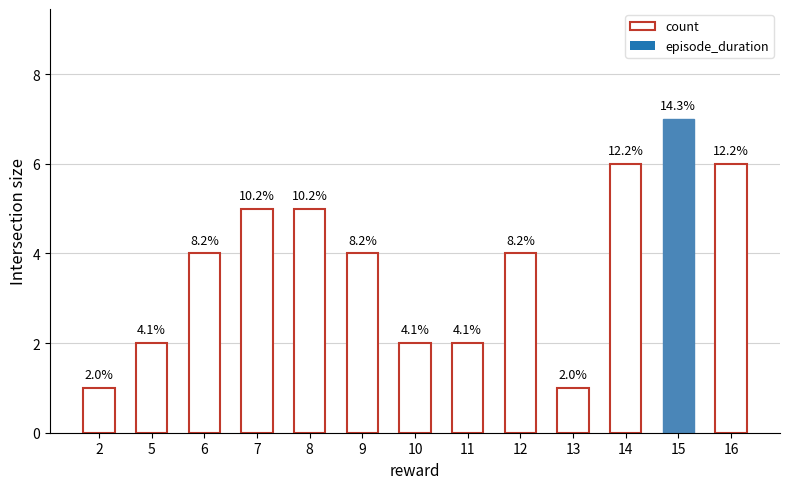

What value does the data have at 8?

5